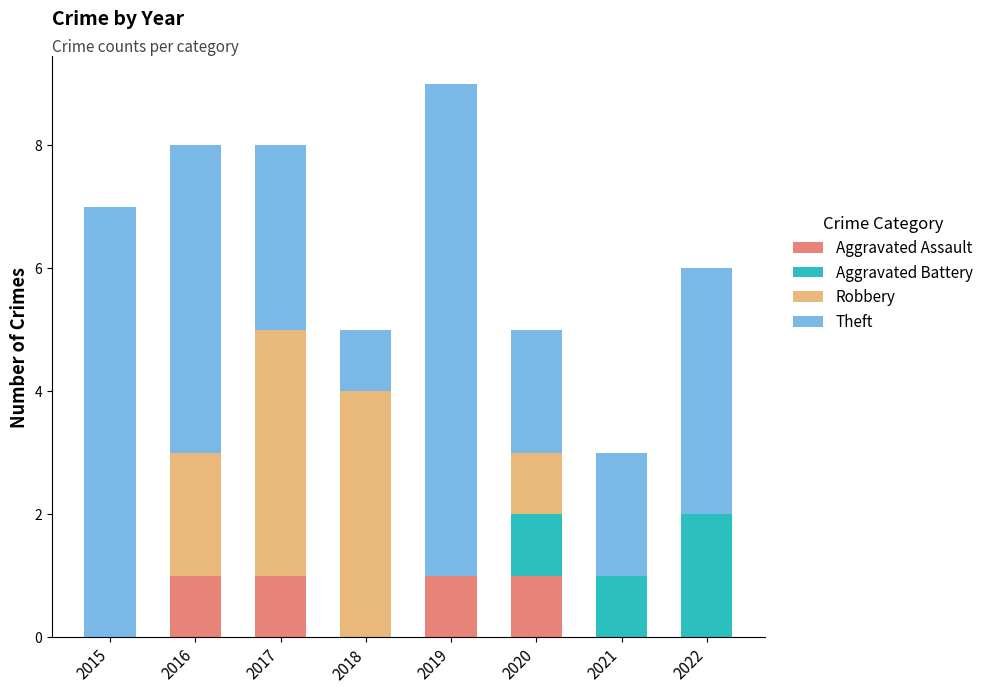

At which category is the sum across all series the highest?

2019